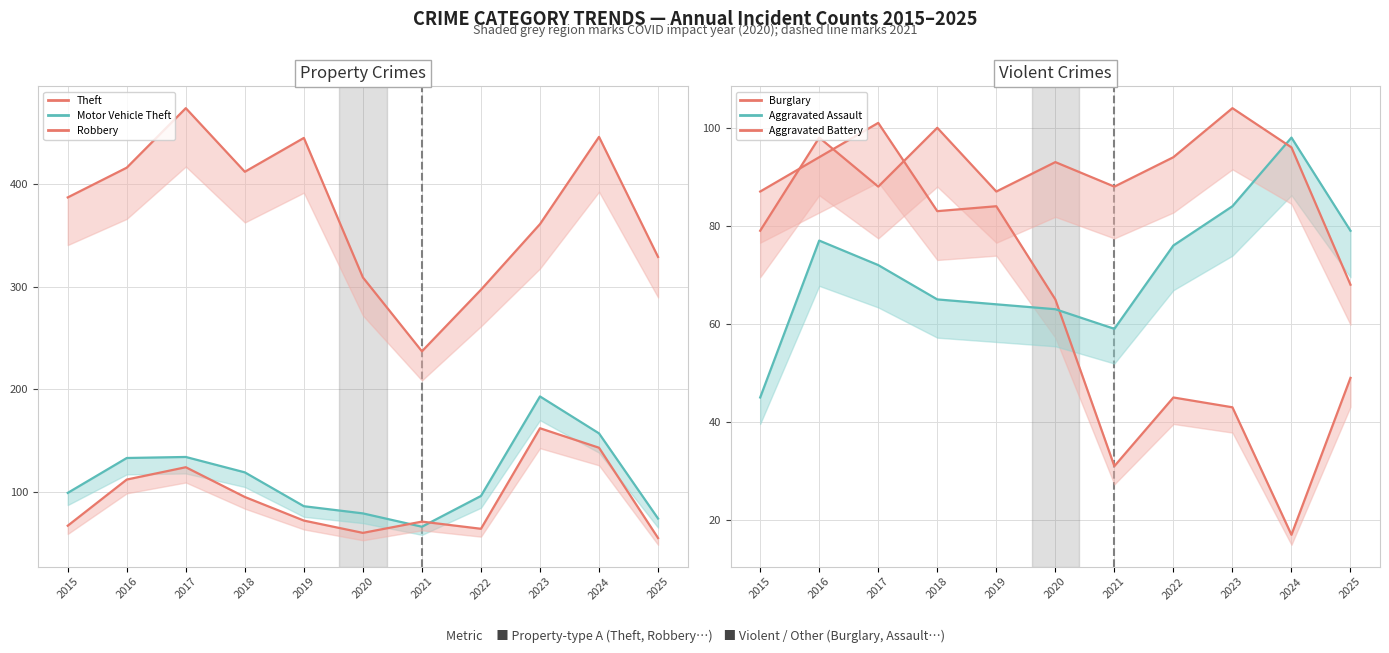

What is the difference between the highest and lowest values at 2017?

402